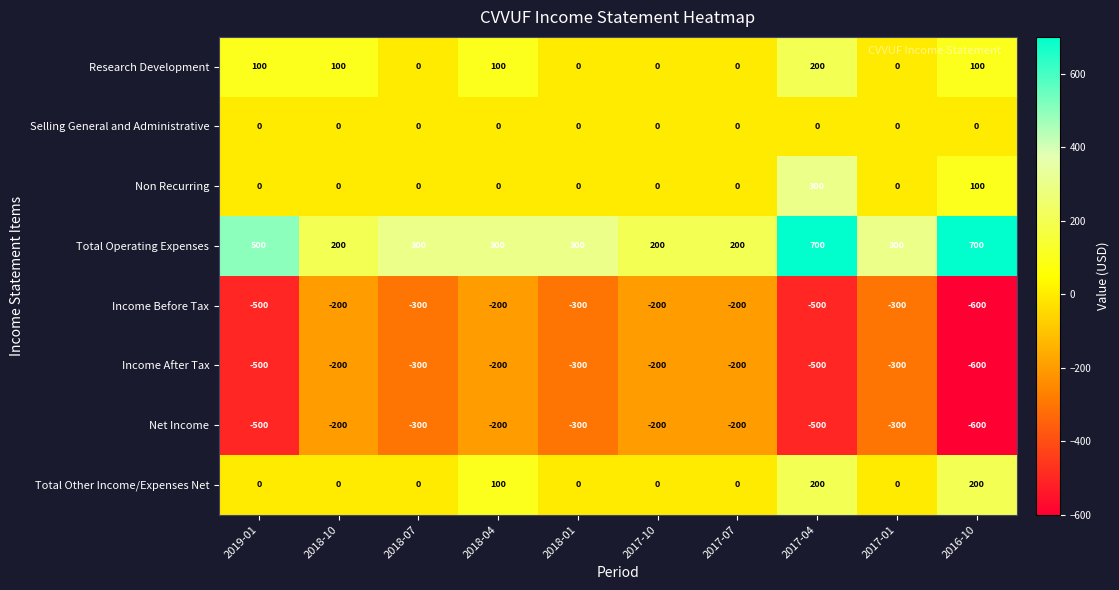

What is the average value of the Non Recurring series?

40